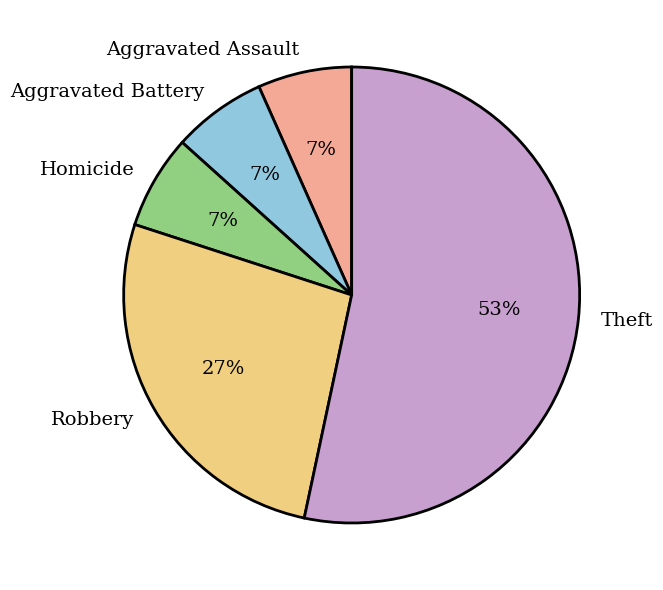

How many segments does this pie chart have?

5